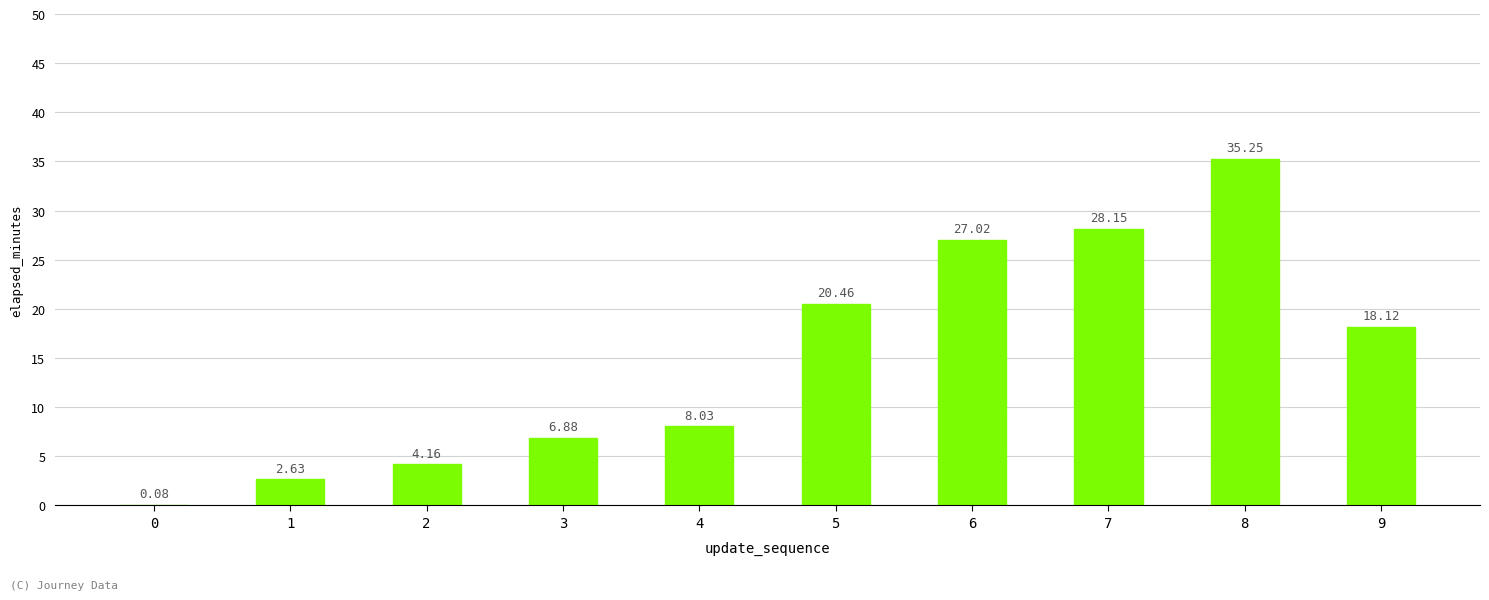

At which label does the data first exceed 18?

5